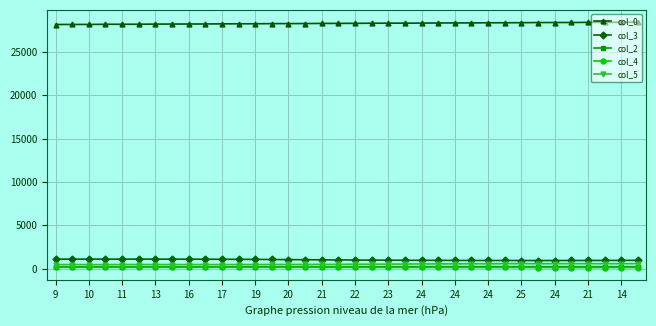

True or false: col_2 and col_3 cross at least once.

False